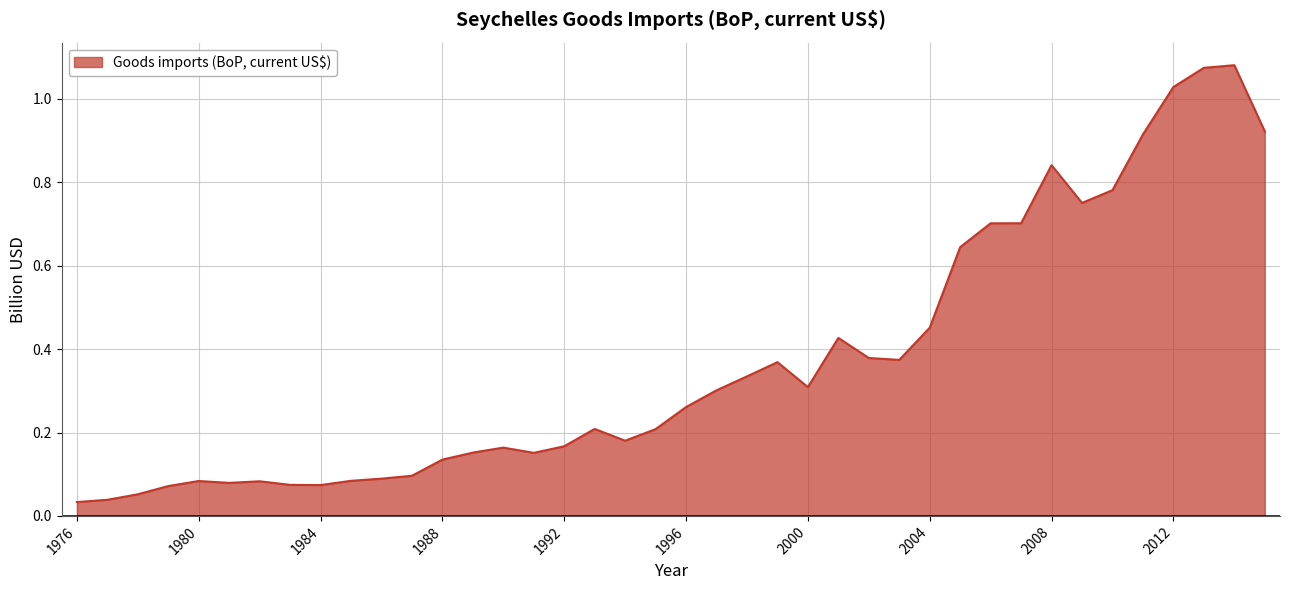

Rank the categories by value from highest to lowest.

2014, 2013, 2012, 2015, 2011, 2008, 2010, 2009, 2007, 2006, 2005, 2004, 2001, 2002, 2003, 1999, 1998, 2000, 1997, 1996, 1993, 1995, 1994, 1992, 1990, 1989, 1991, 1988, 1987, 1986, 1985, 1980, 1982, 1981, 1983, 1984, 1979, 1978, 1977, 1976